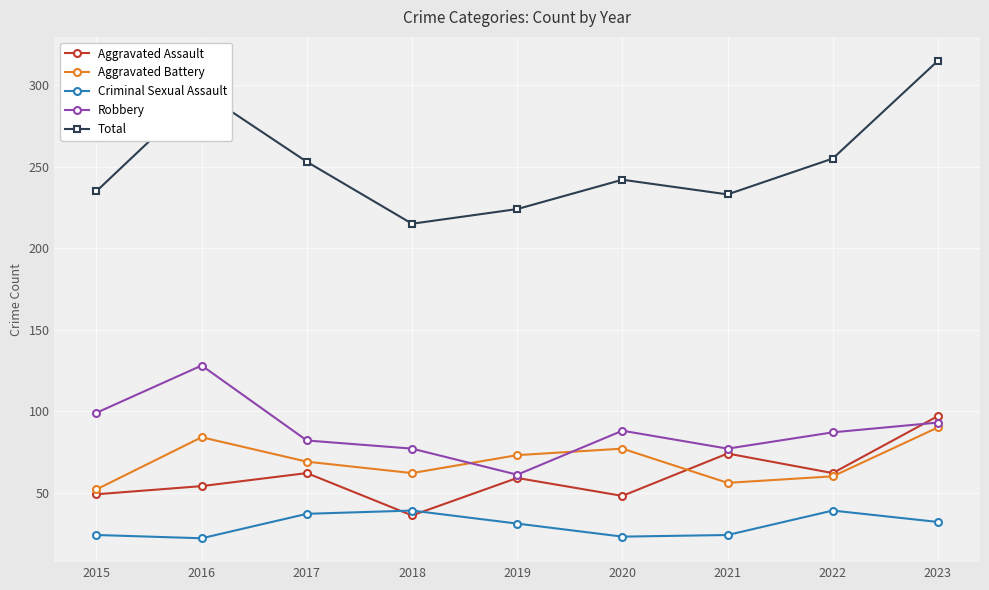

What is the maximum value for Robbery?

128